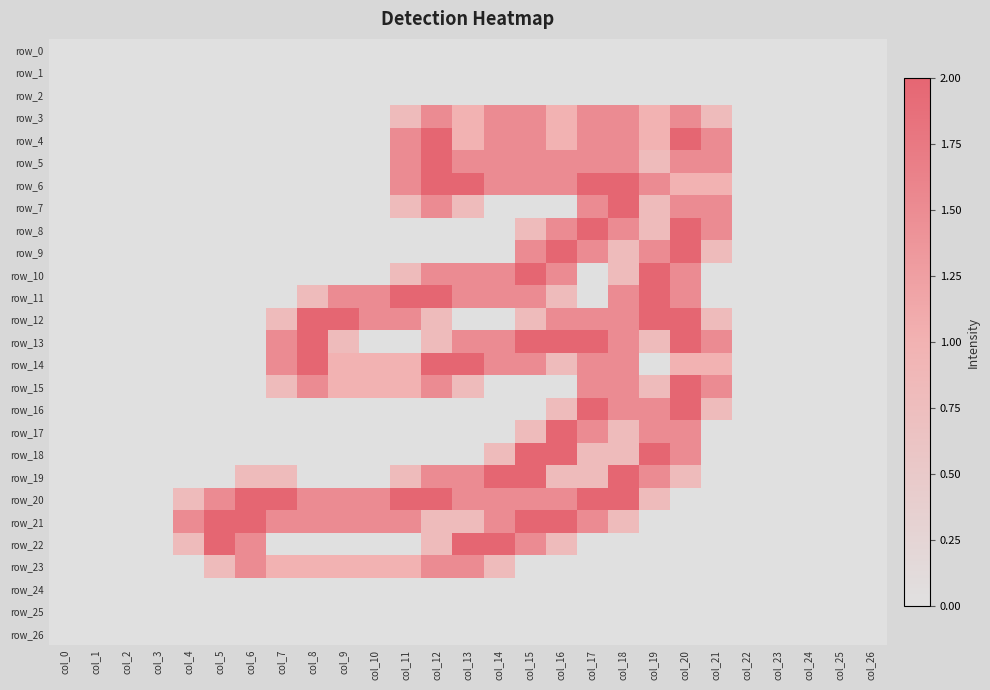

Is the value of row_16 at col_24 greater than the value of row_4 at col_2?

No